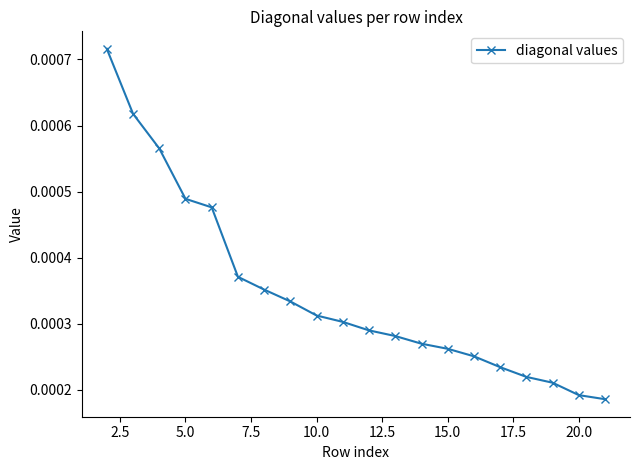

How many values are between 0 and 1?

20